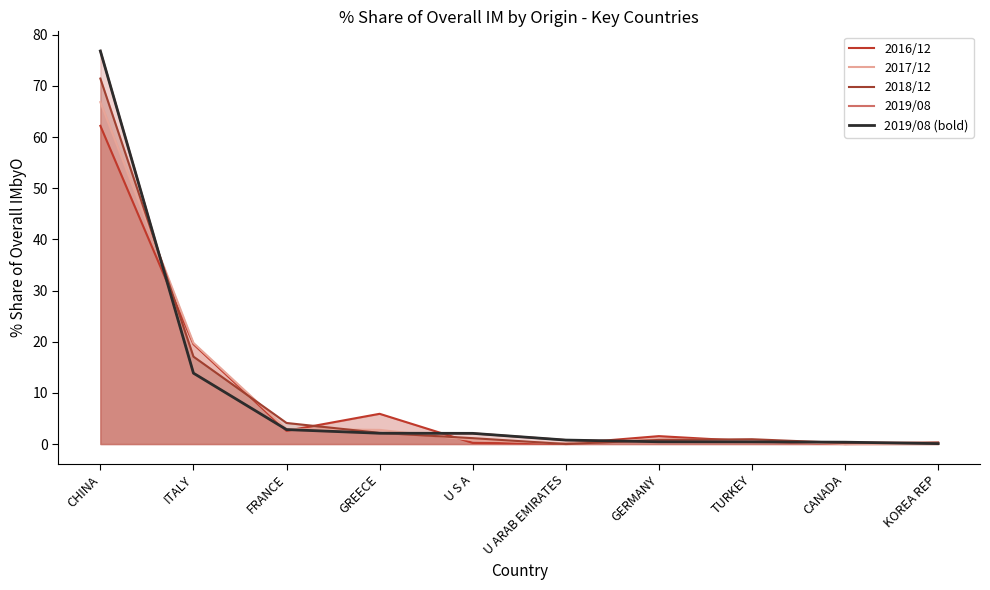

Reading left to right, transcribe all the data shown in this chart.

2016/12: 62.2	19.5	2.6	5.9	0.2	0.1	1.5	0.5	0.0	0.2
2017/12: 66.8	19.8	2.9	2.8	0.8	0.1	0.9	0.7	0.0	0.0
2018/12: 71.4	17.1	4.1	2.2	1.1	0.0	0.8	0.9	0.2	0.3
2019/08: 76.8	13.8	2.8	2.1	2.1	0.8	0.4	0.4	0.4	0.1
2019/08 (bold): 76.8	13.8	2.8	2.1	2.1	0.8	0.4	0.4	0.4	0.1